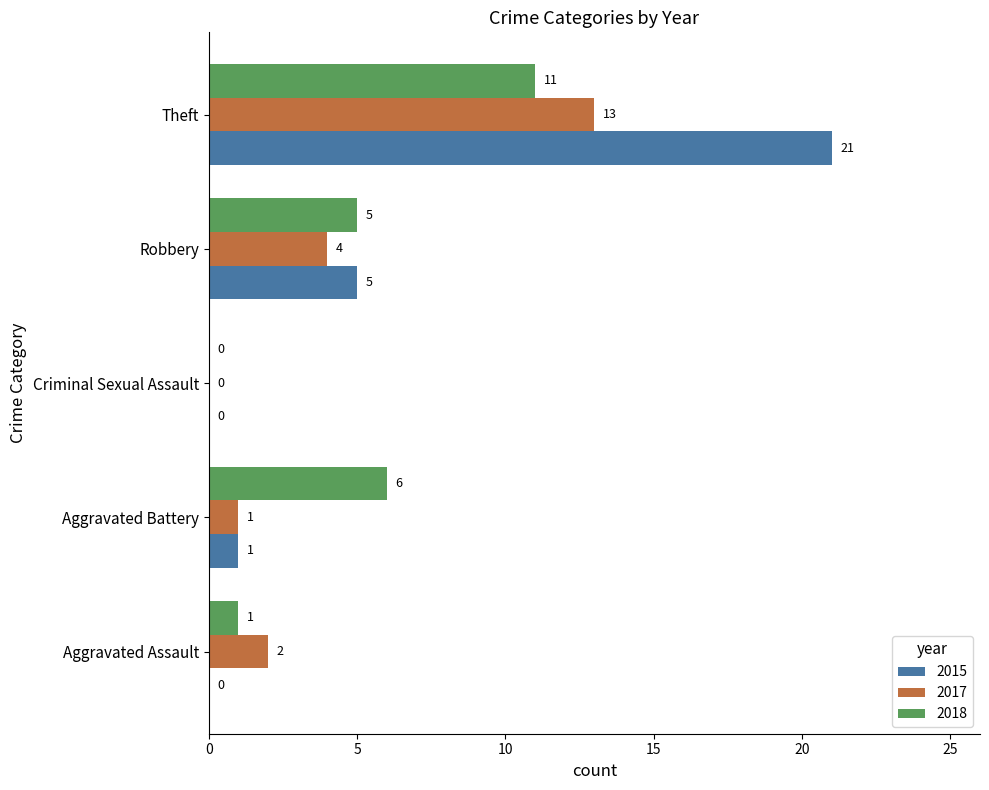

What is the average value of the 2018 series?

5